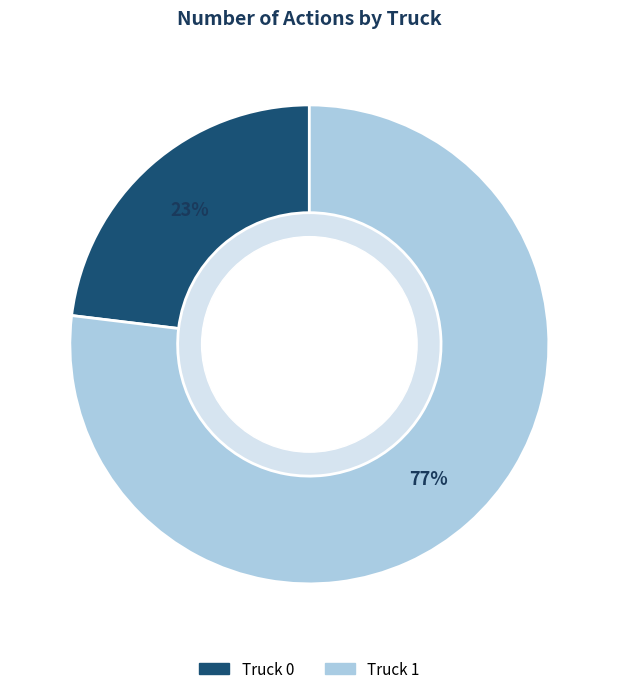

Between Truck 0 and Truck 1, which is larger?

Truck 1